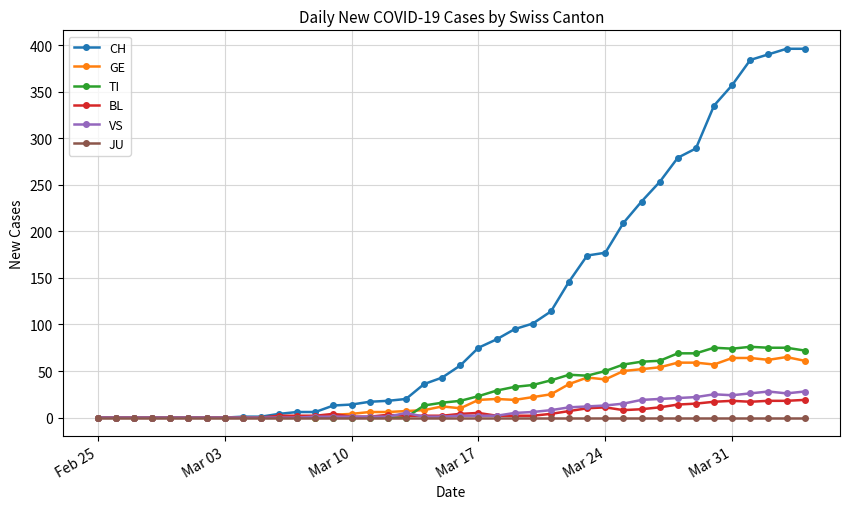

At how many categories does at least one series exceed 349?

5